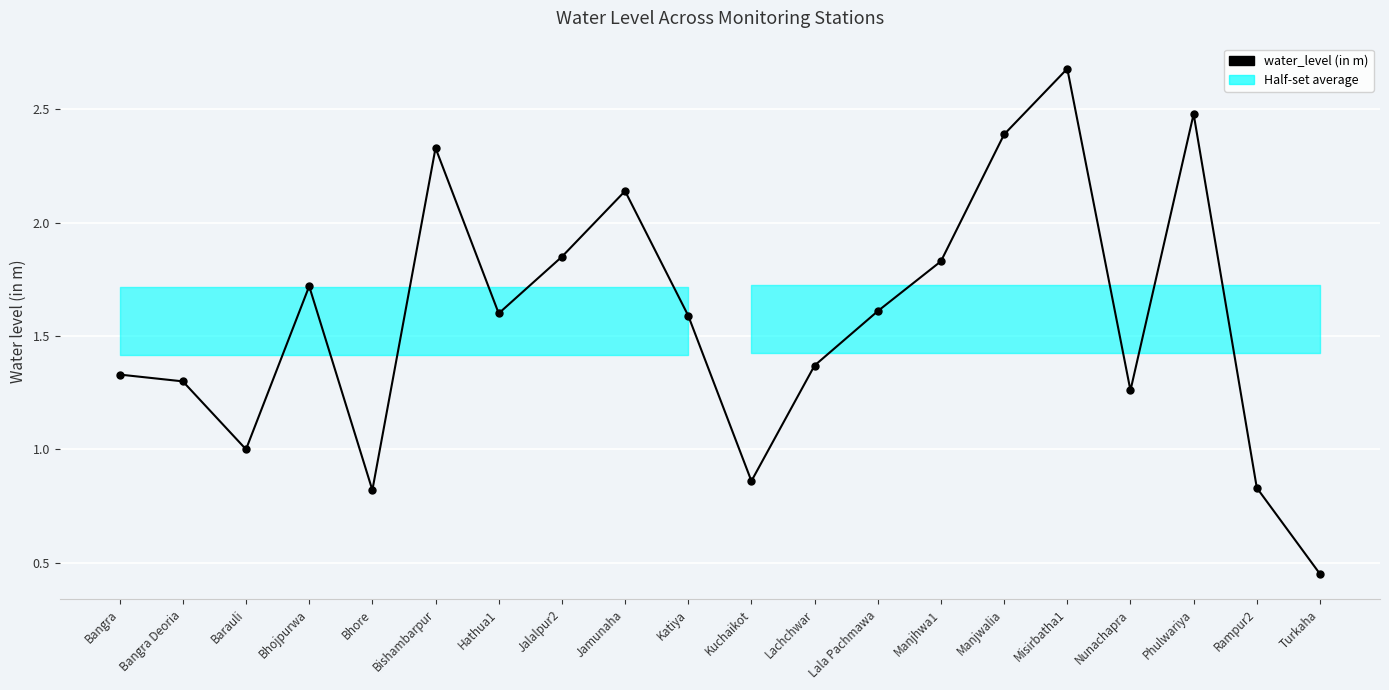

What is the change in value from Manjhwa1 to Turkaha?

-1.4